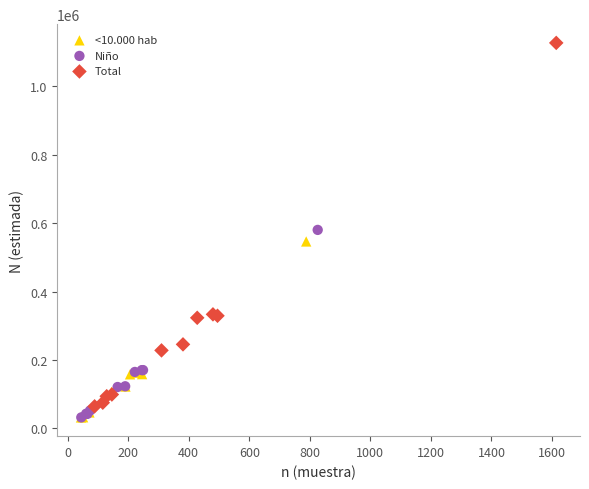

Which series has the largest Y range (max minus min)?

Total